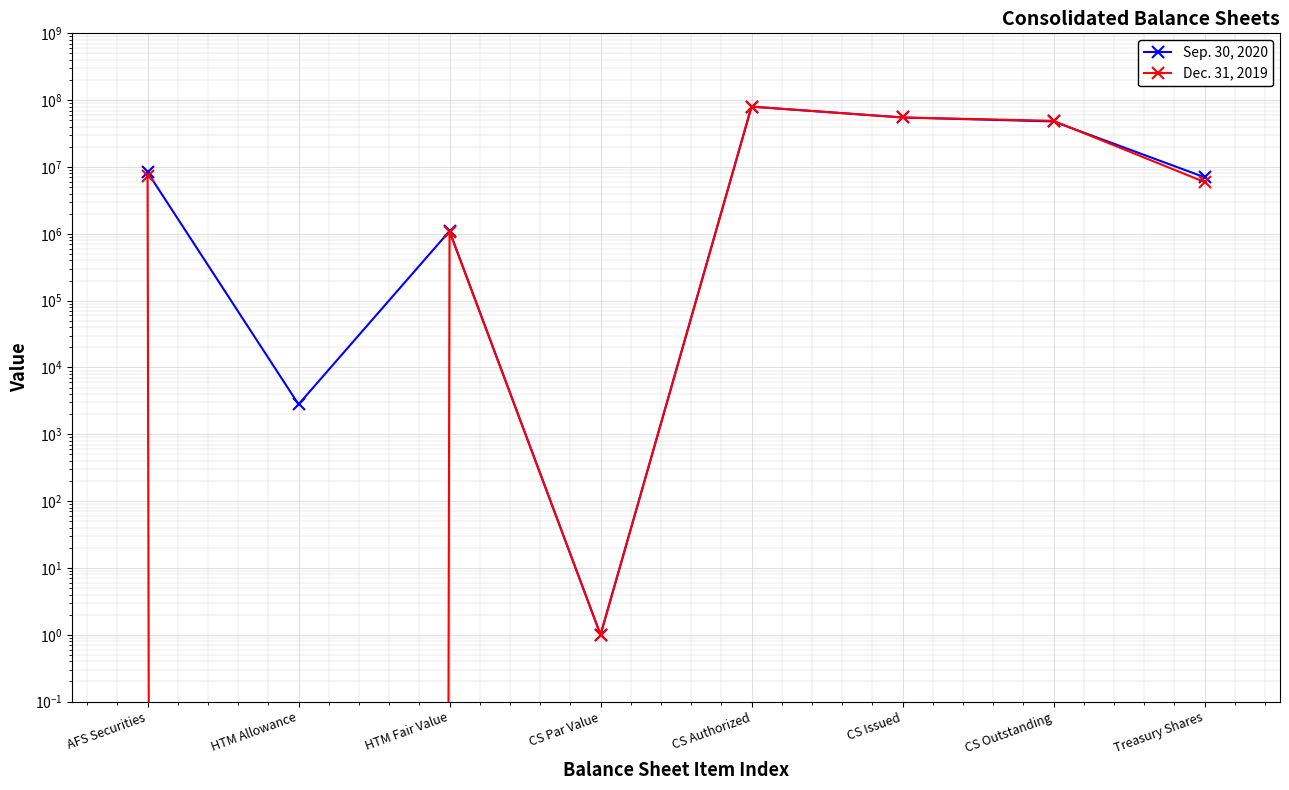

What is the difference between the maximum and minimum values in the Dec. 31, 2019 series?

80000000